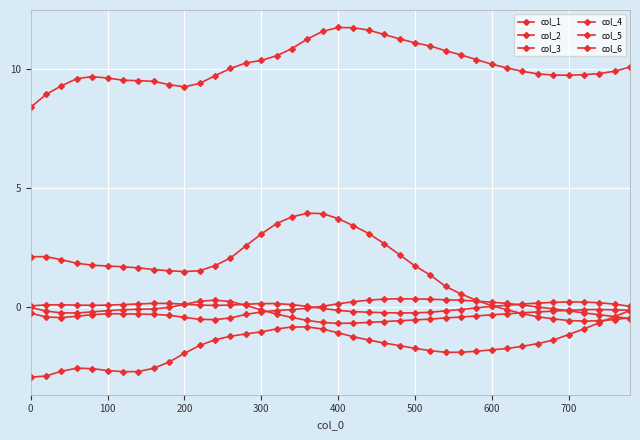

What is the minimum value shown in the chart?

-2.9